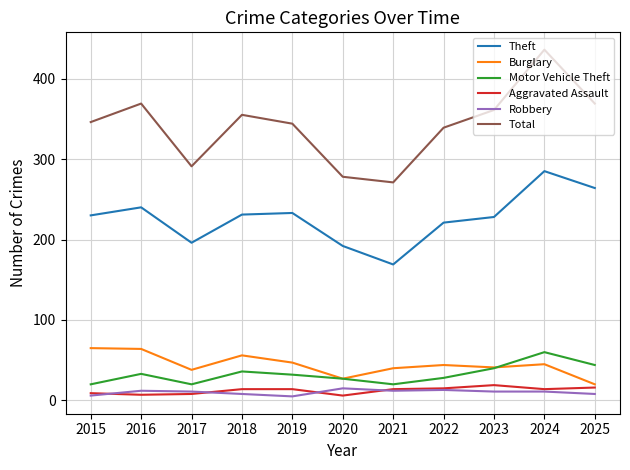

Is this an area chart (filled region under the line)?

No